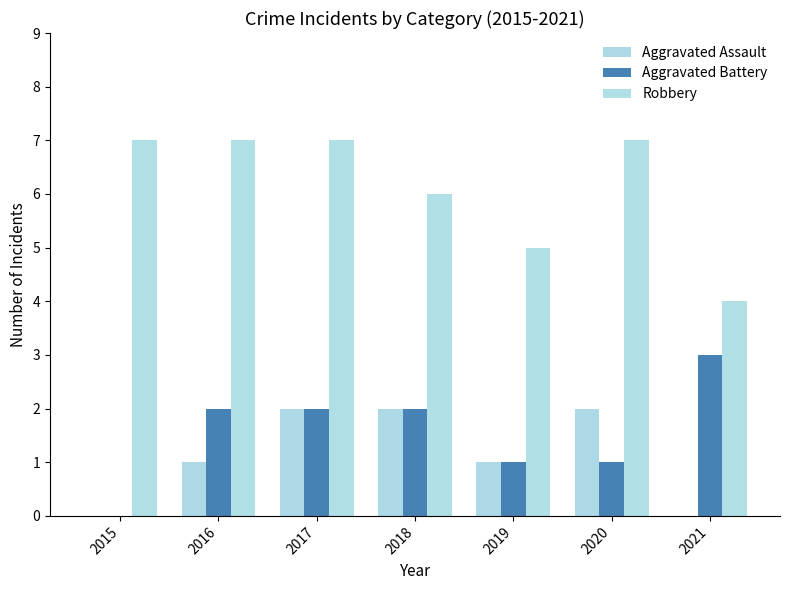

Reading left to right, what are all the values shown in this chart?

Aggravated Assault: 2015=0	2016=1	2017=2	2018=2	2019=1	2020=2	2021=0
Aggravated Battery: 2015=0	2016=2	2017=2	2018=2	2019=1	2020=1	2021=3
Robbery: 2015=7	2016=7	2017=7	2018=6	2019=5	2020=7	2021=4